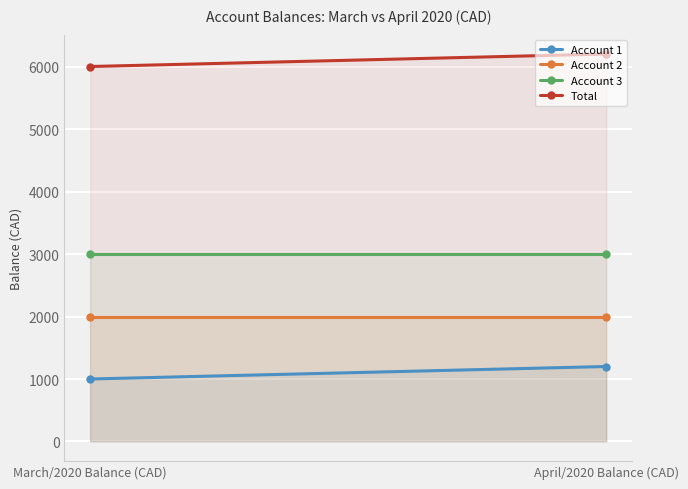

Is it true that Account 2 equals 2000 at April/2020 Balance (CAD)?

True